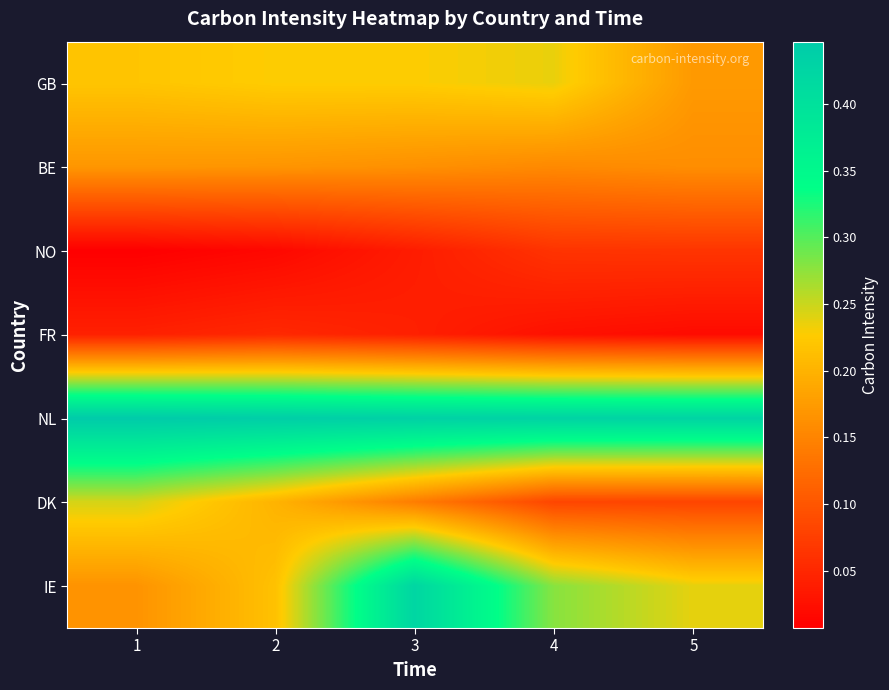

Reading right to left, extract all data points from this chart.

GB: 5=0.2	4=0.2	3=0.2	2=0.2	1=0.2
BE: 5=0.2	4=0.2	3=0.2	2=0.2	1=0.2
NO: 5=0.1	4=0.1	3=0.0	2=0.0	1=0.0
FR: 5=0.0	4=0.0	3=0.0	2=0.1	1=0.0
NL: 5=0.4	4=0.4	3=0.4	2=0.4	1=0.4
DK: 5=0.1	4=0.1	3=0.1	2=0.2	1=0.2
IE: 5=0.2	4=0.3	3=0.4	2=0.2	1=0.2